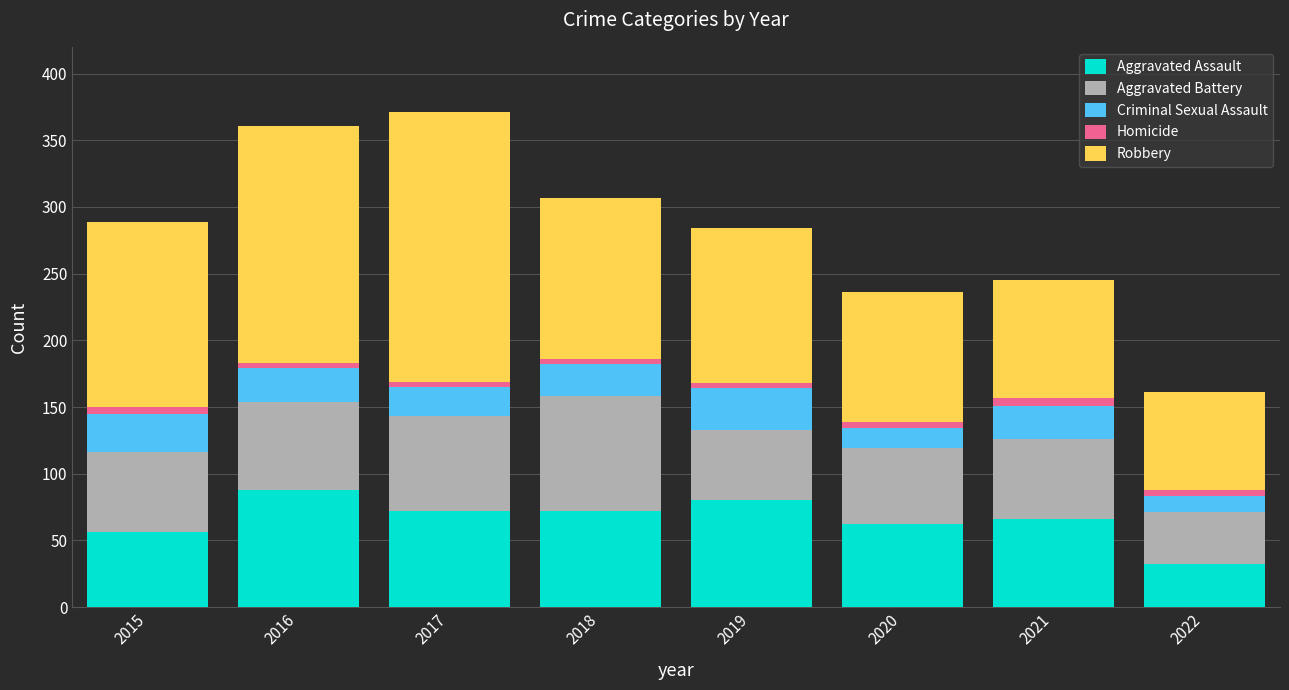

What is the difference between the second highest and minimum values in the Aggravated Assault series?

48